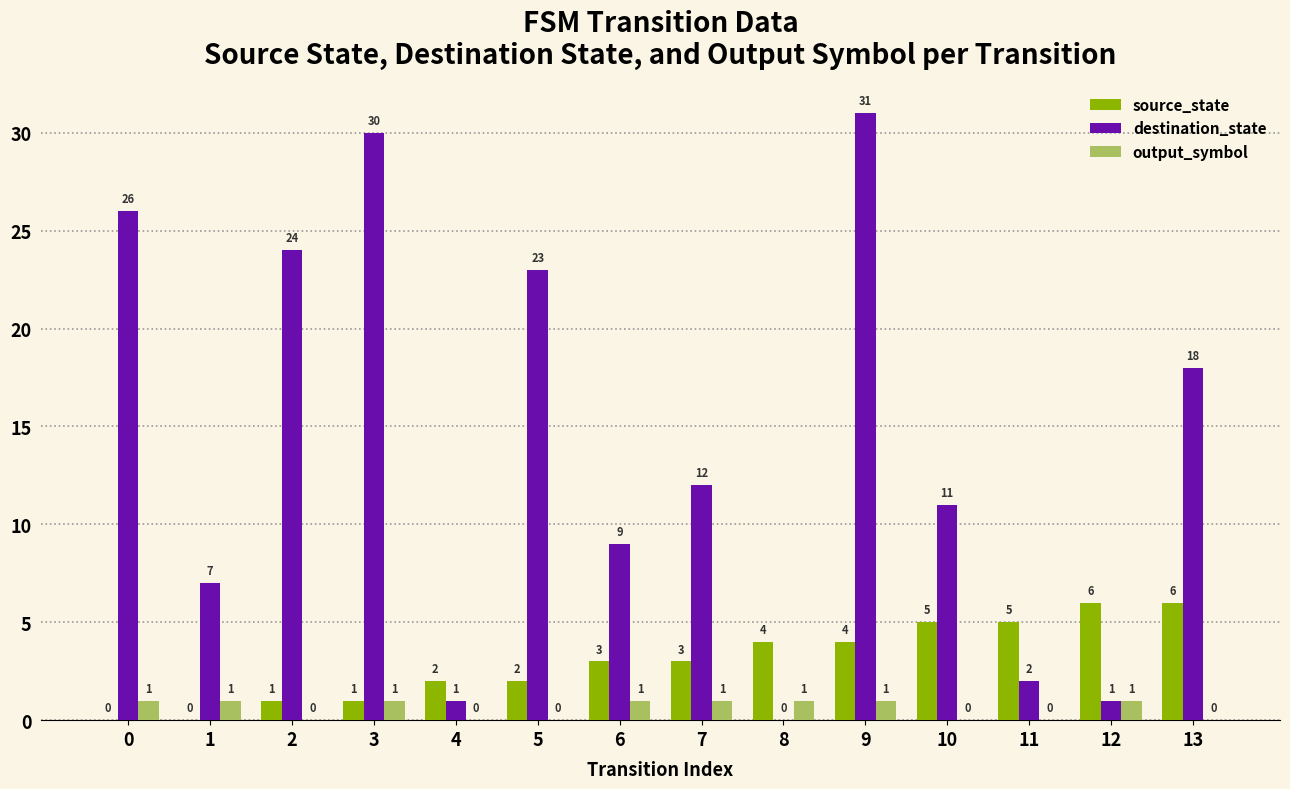

How many distinct data groups are displayed?

3